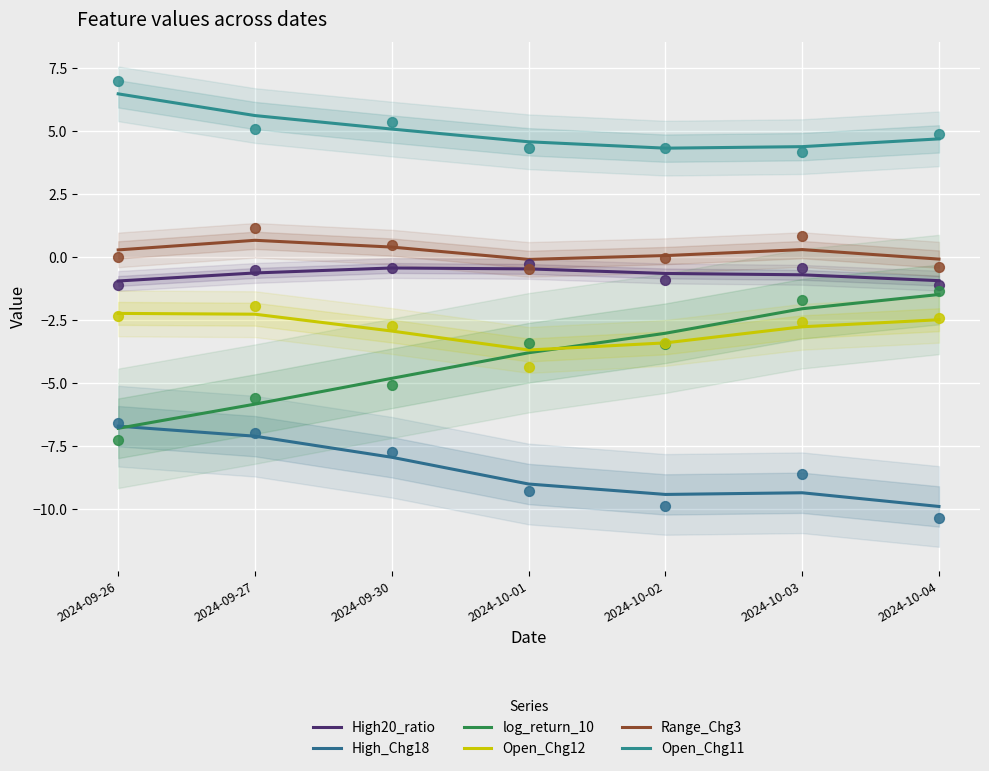

At how many categories does at least one series exceed 0?

7